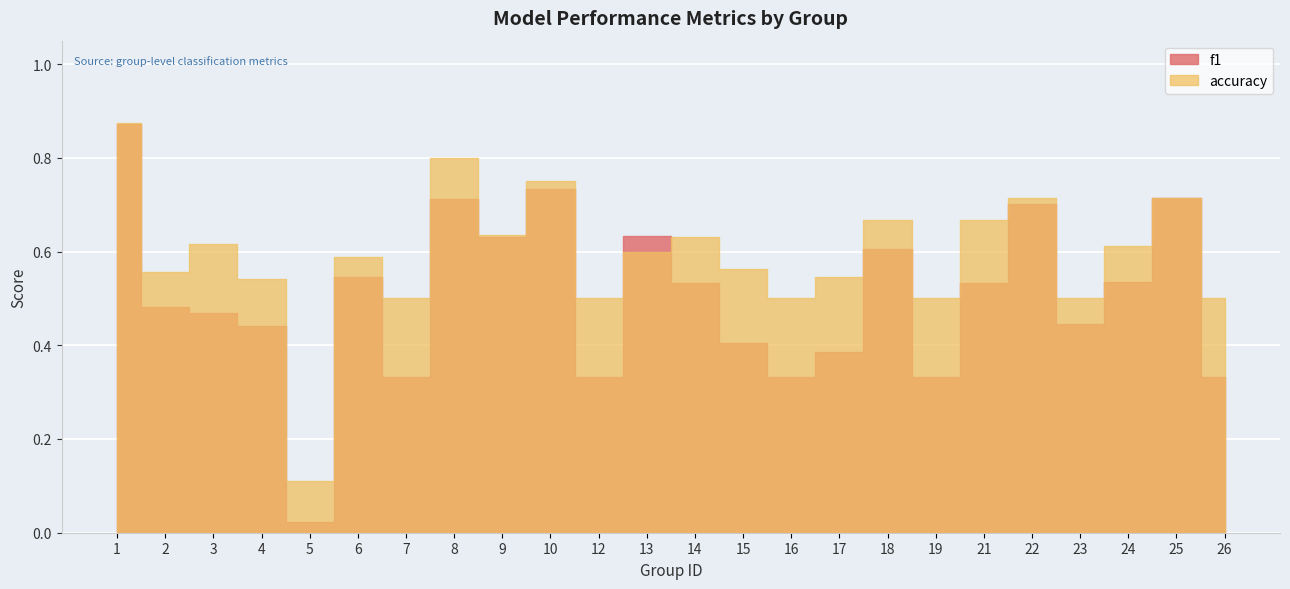

Reading left to right, list all the values displayed in this chart.

f1: 0.9	0.5	0.5	0.4	0.0	0.5	0.3	0.7	0.6	0.7	0.3	0.6	0.5	0.4	0.3	0.4	0.6	0.3	0.5	0.7	0.4	0.5	0.7	0.3
accuracy: 0.9	0.6	0.6	0.5	0.1	0.6	0.5	0.8	0.6	0.8	0.5	0.6	0.6	0.6	0.5	0.5	0.7	0.5	0.7	0.7	0.5	0.6	0.7	0.5